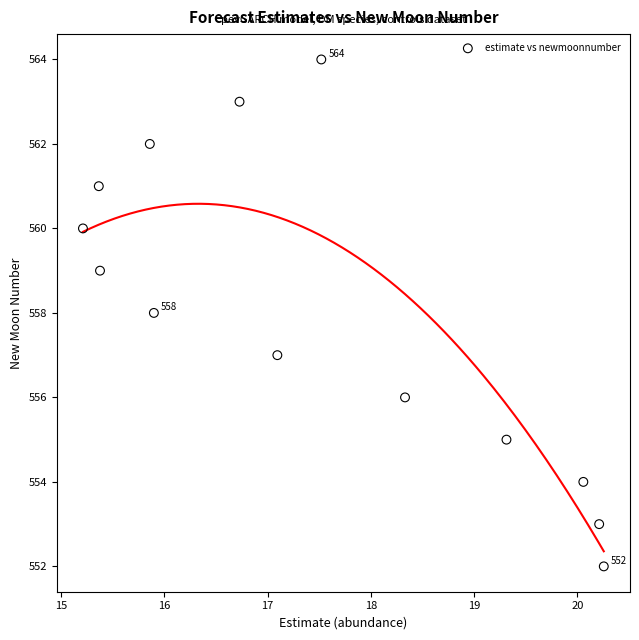

What is the range of Y values (max minus min)?

12